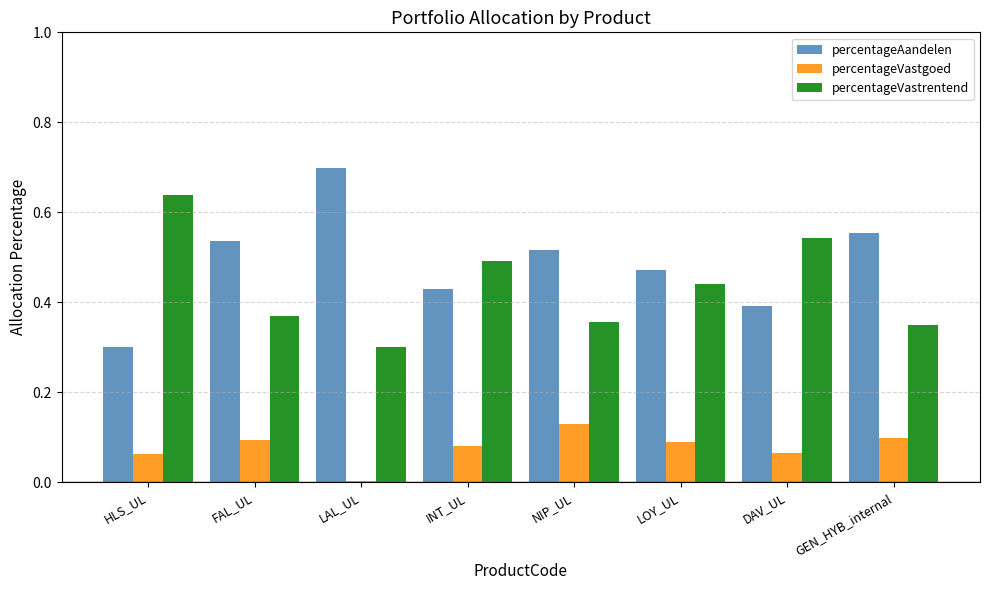

Which series has the largest range (max minus min)?

percentageAandelen